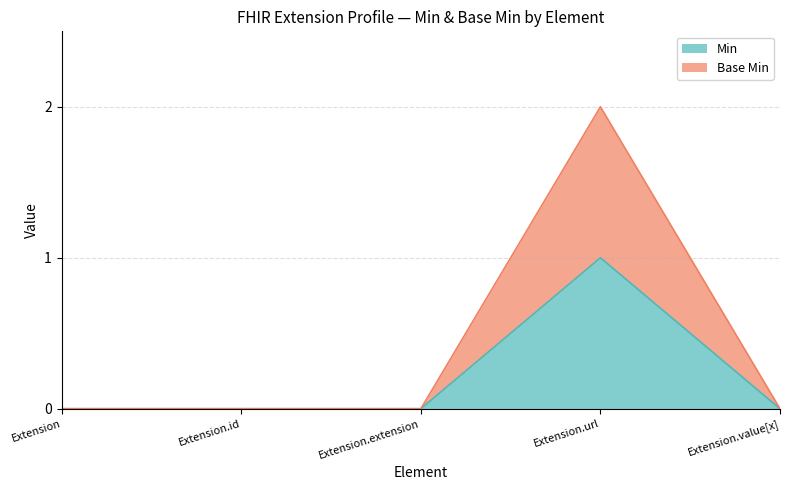

How many Base Min values are between 0 and 1?

4